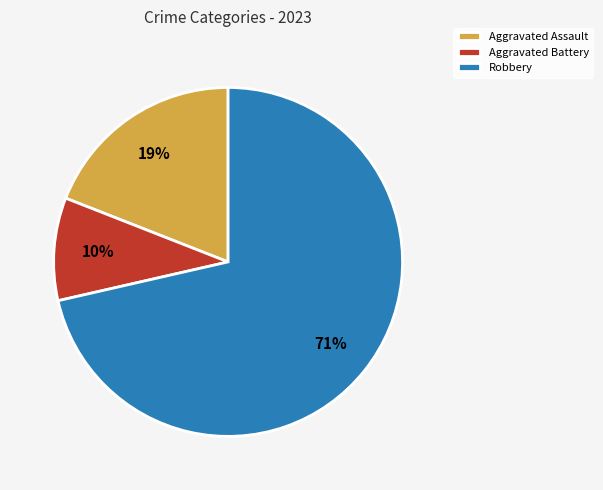

Which slice is the largest?

Robbery